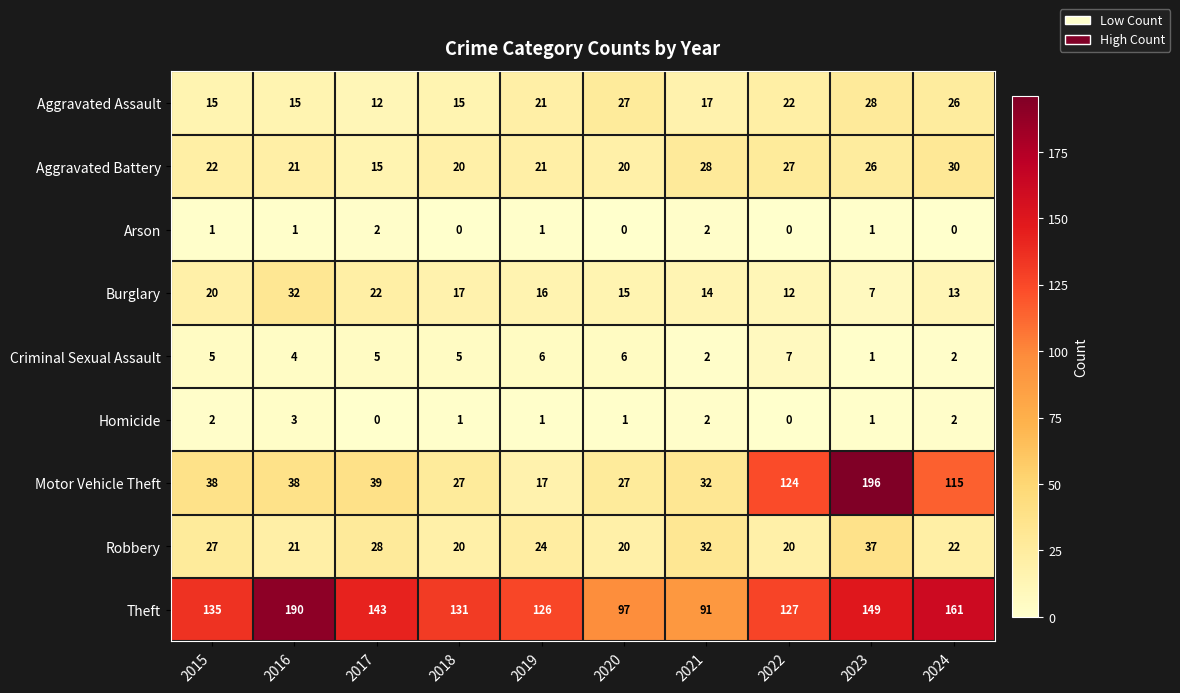

Which series changed the most between 2015 and 2020?

Theft